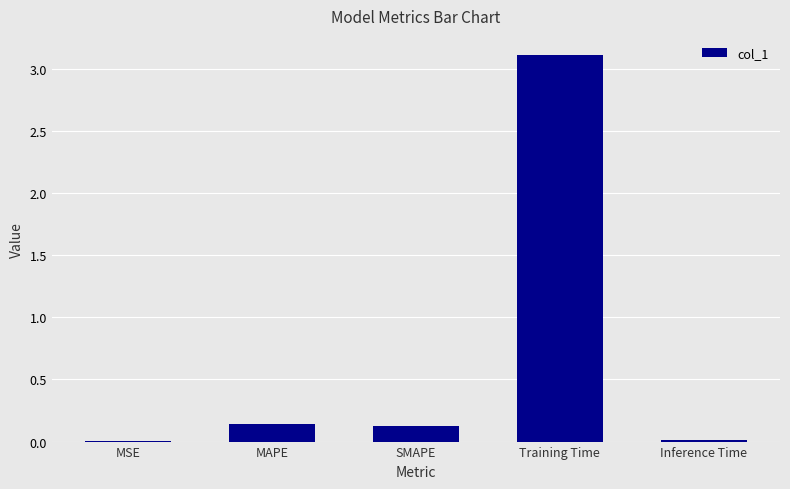

The chart shows a value of 3.1 at Training Time. True or false?

True